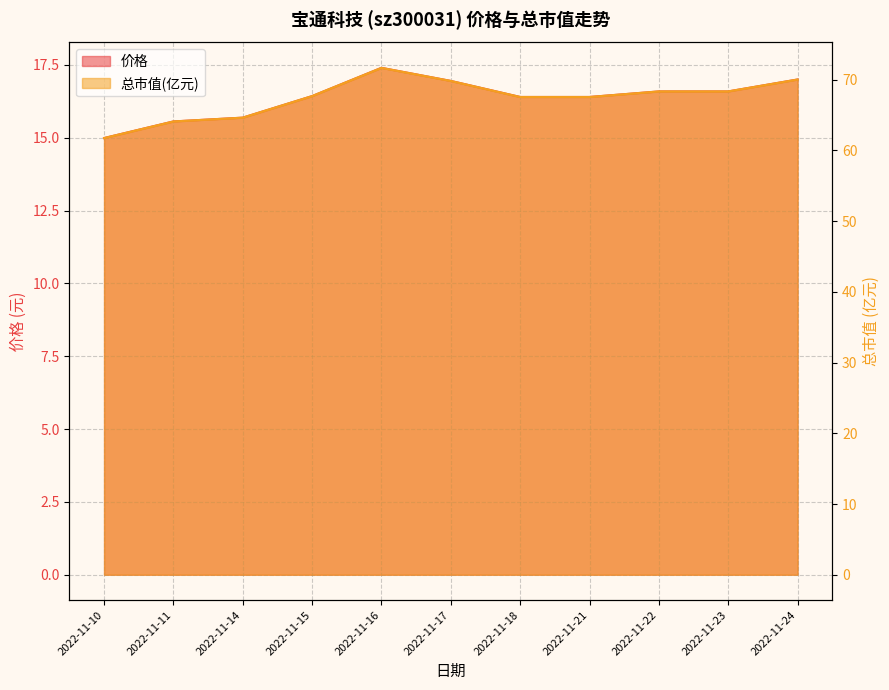

Reading right to left, list all the values displayed in this chart.

价格: 17.0	16.6	16.6	16.4	16.4	16.9	17.4	16.4	15.7	15.6	15.0
总市值(亿元): 70.0	68.3	68.3	67.6	67.6	69.8	71.7	67.7	64.6	64.1	61.8